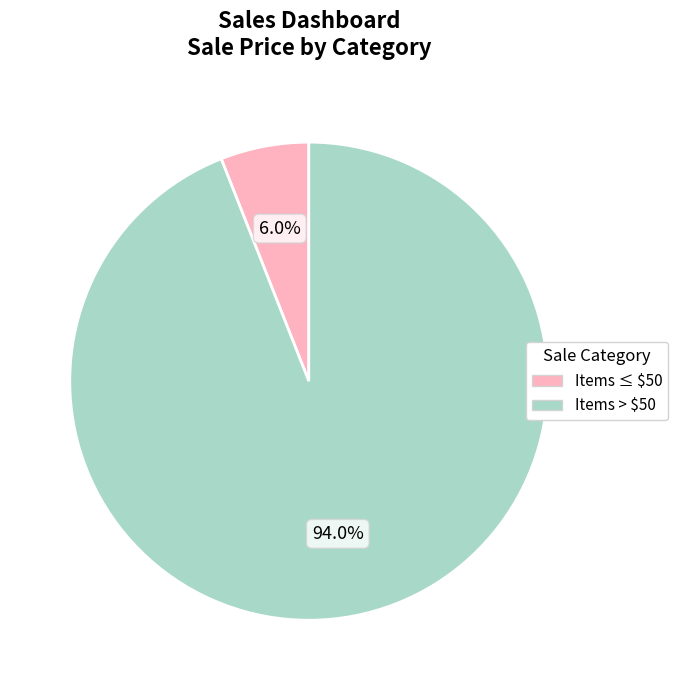

To the nearest percent, what is the difference between the largest and smallest slice percentages?

88%